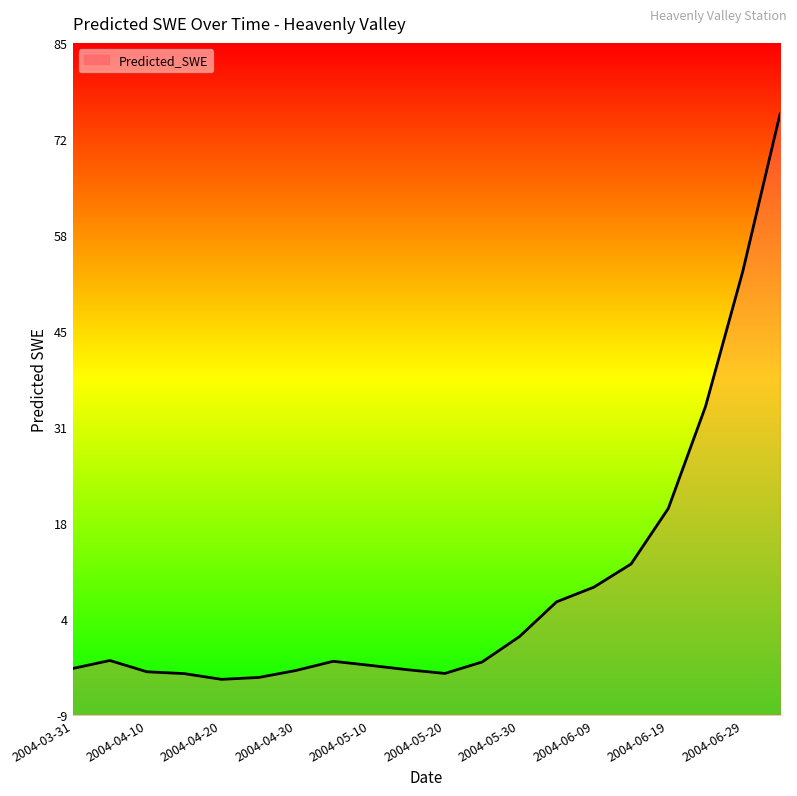

What is the value of the 15th point from the left?

8.7